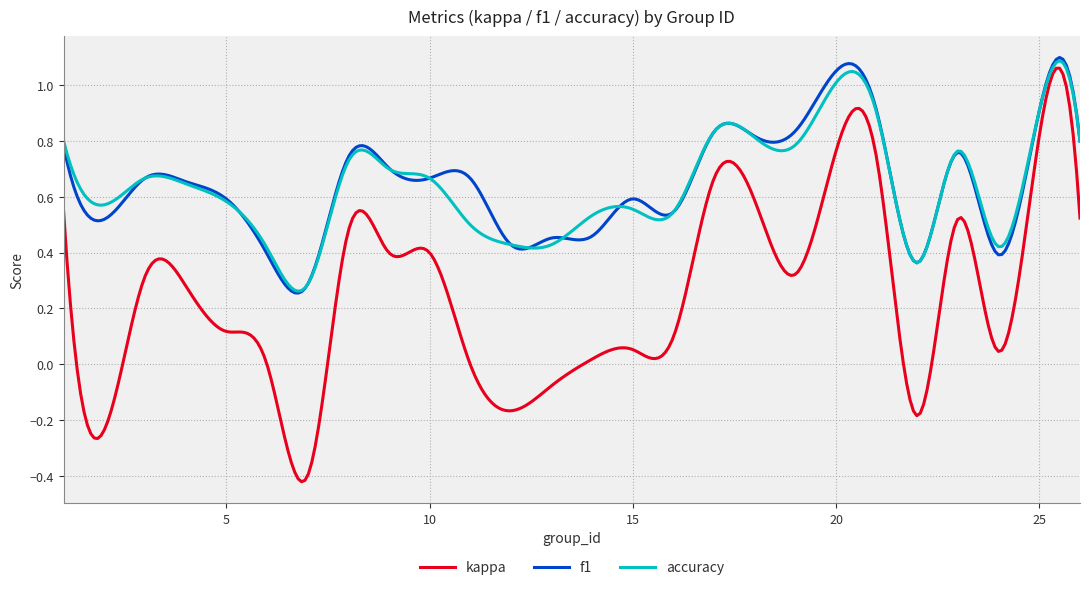

Which series has the widest spread of values?

kappa